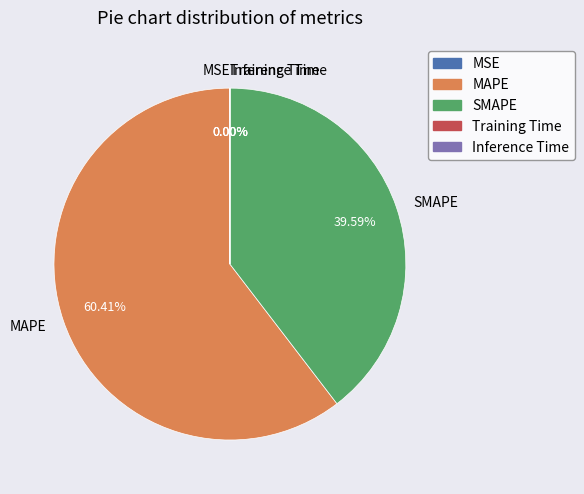

Which slice is the largest?

MAPE